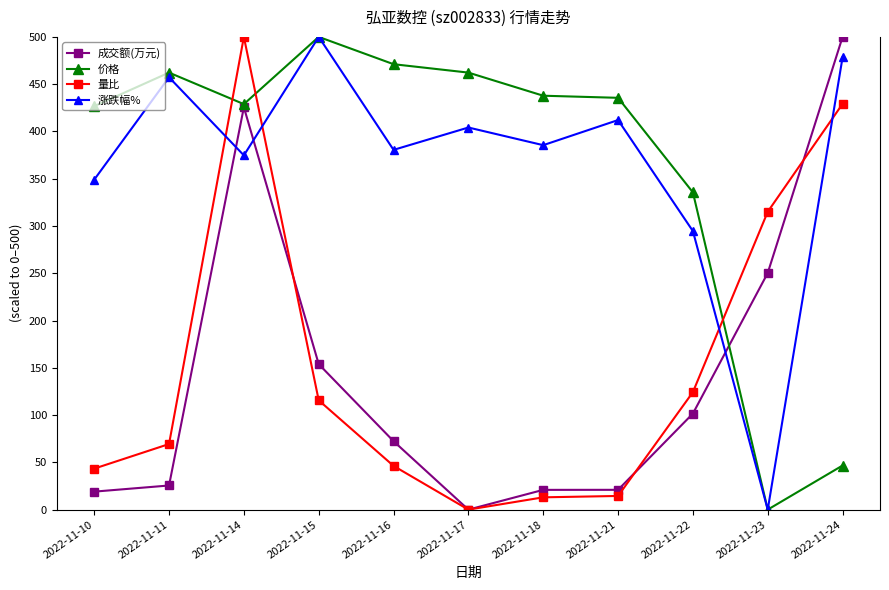

The 价格 series shows 471.1 at 2022-11-16. True or false?

True